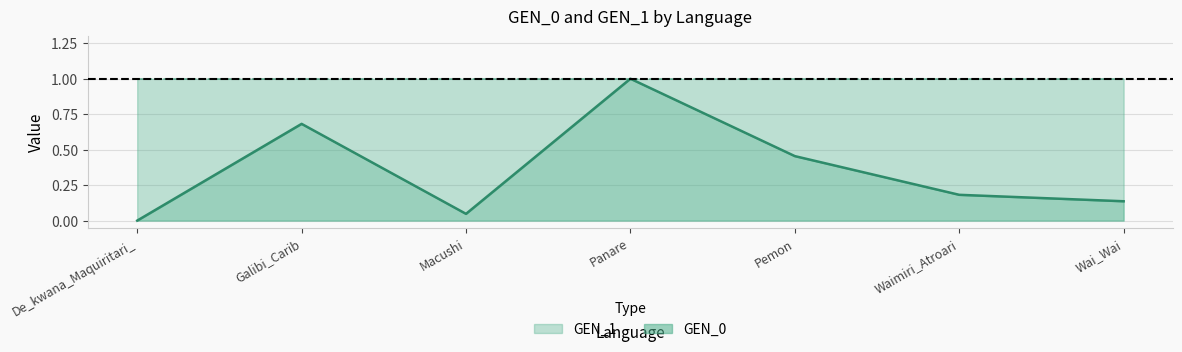

True or false: the data shows 0.0 at Macushi.

True